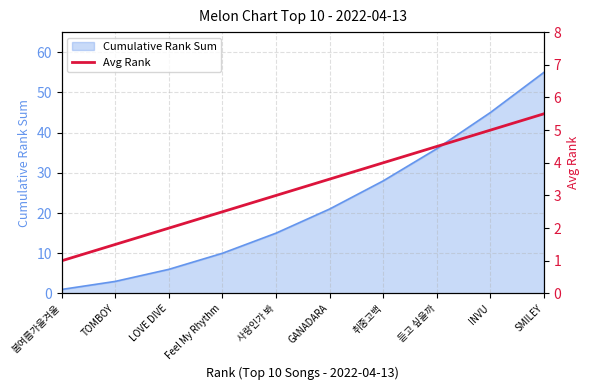

True or false: Cumulative Rank Sum has a value of 10 at Feel My Rhythm.

True